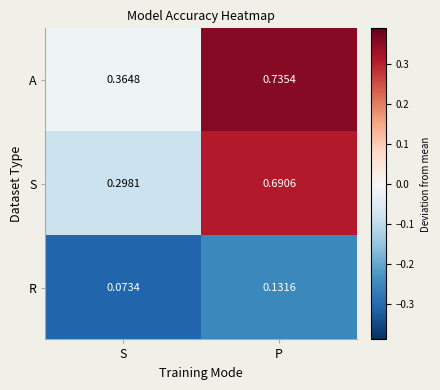

Which series has the widest spread of values?

S